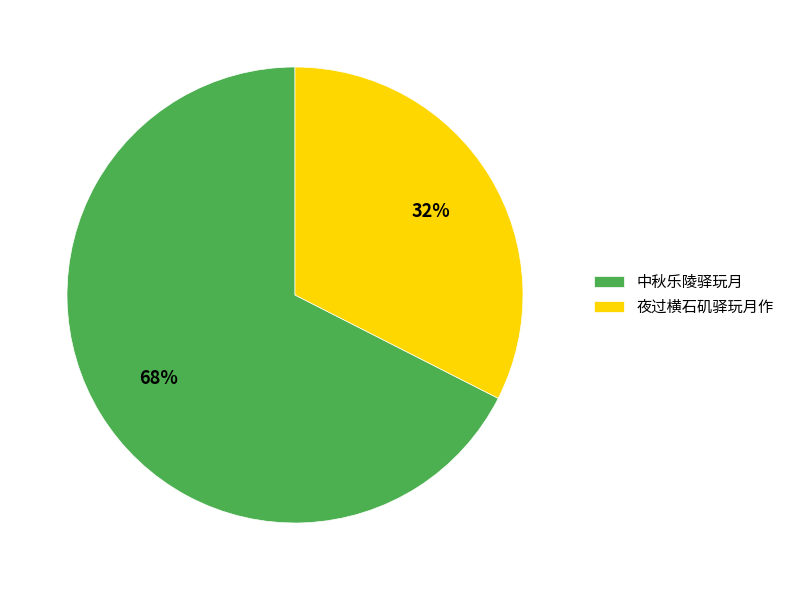

Does 中秋乐陵驿玩月 account for over 50% of the chart?

Yes